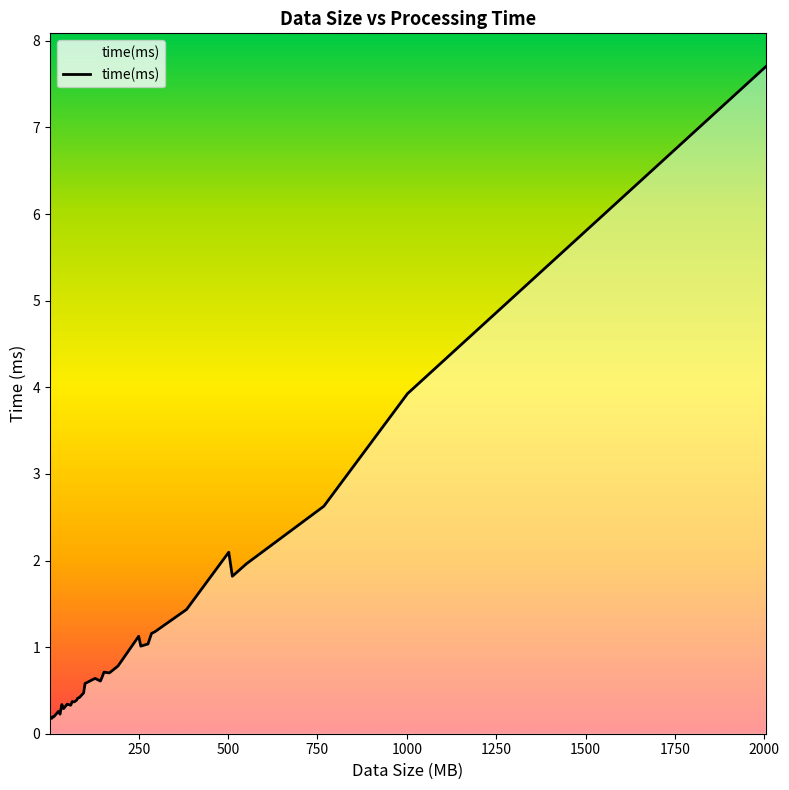

At which category does the chart reach its minimum across all series?

7